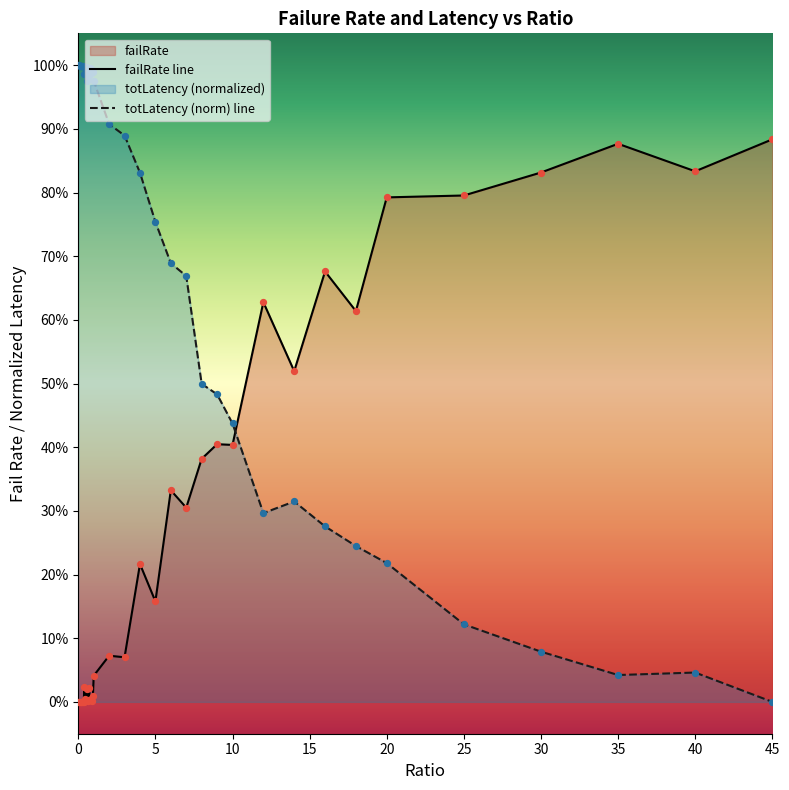

Which series contains the highest Y value?

totLatency_scaled